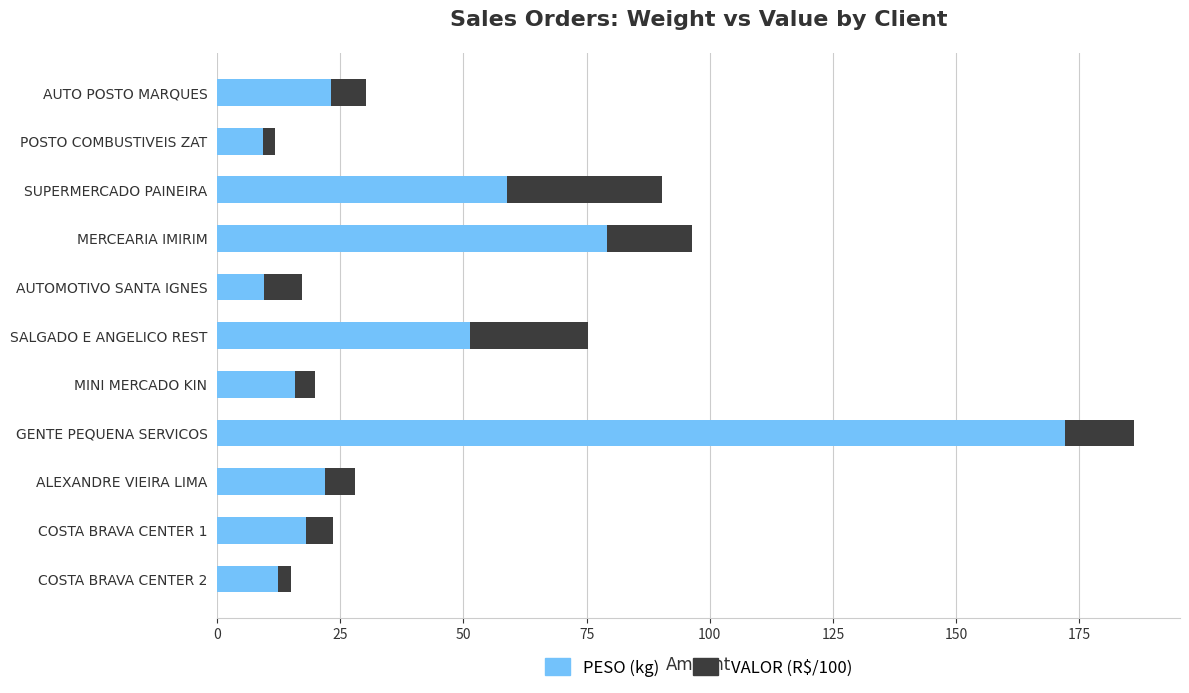

What is the sum of all PESO (kg) values?

471.4